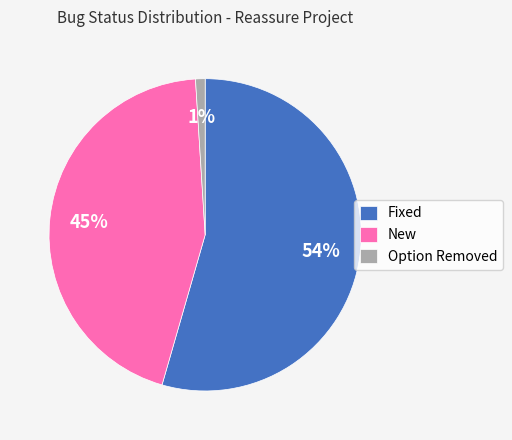

Does any single category account for the majority?

Yes